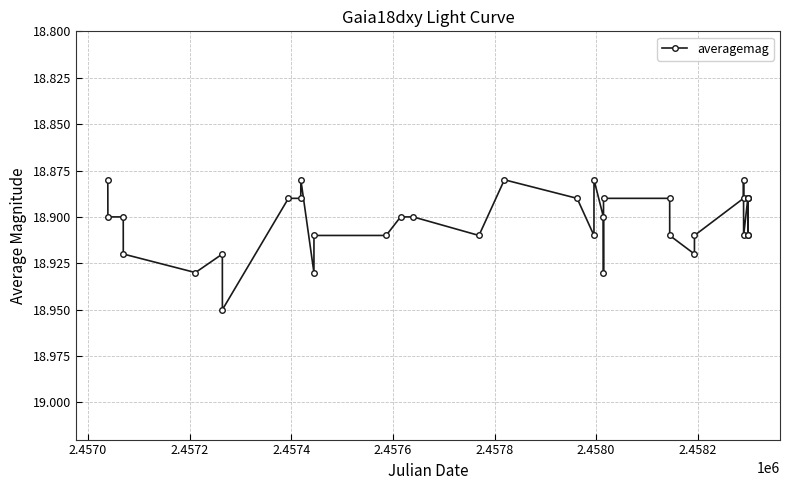

At which category does the chart reach its peak across all series?

2.4580